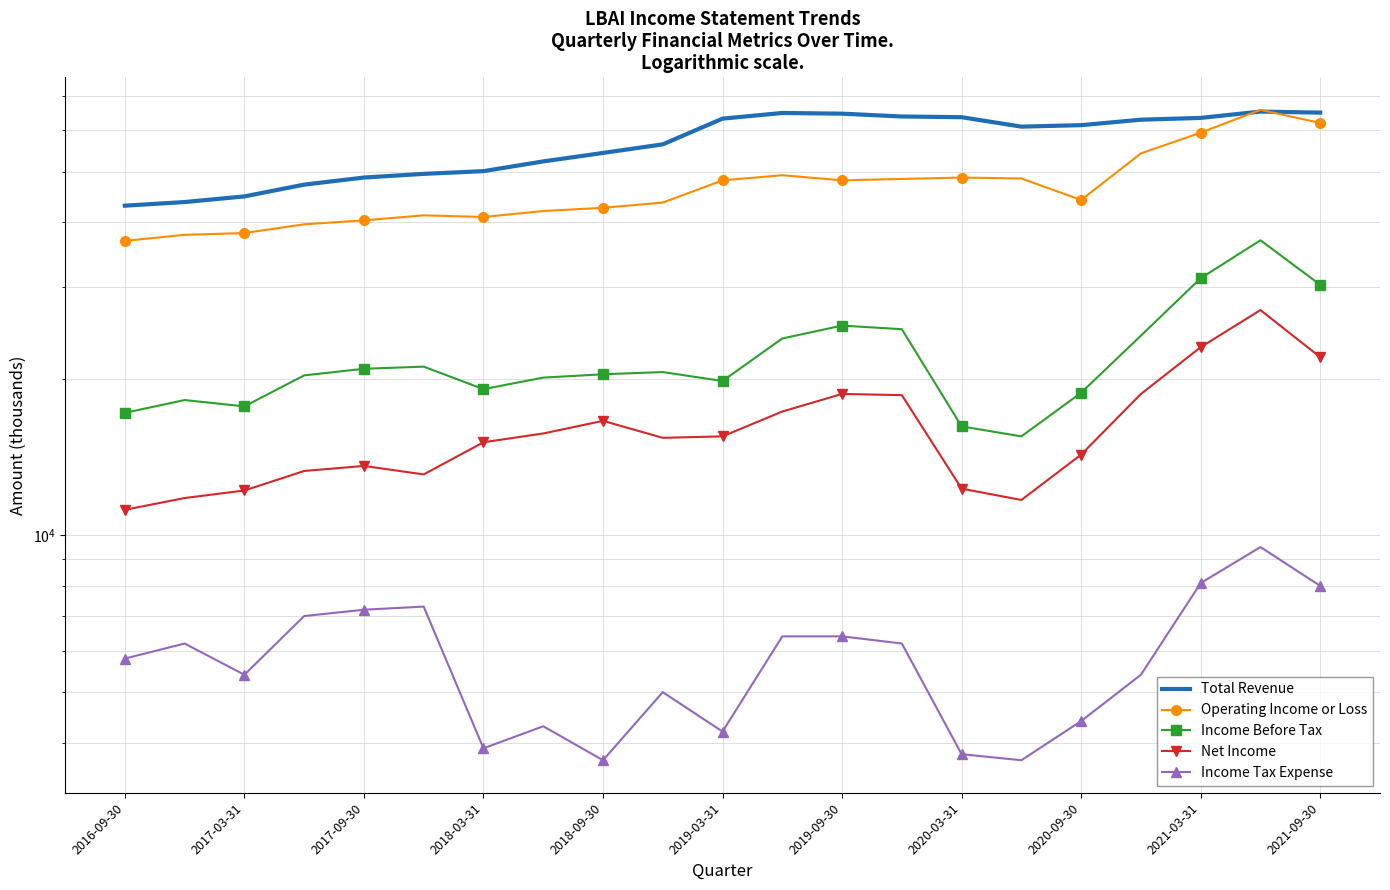

Reading left to right, extract all data points from this chart.

Total Revenue: 43000	43700	44800	47200	48700	49500	50100	52300	54300	56400	63200	64800	64600	63800	63600	61000	61400	62900	63400	65200	64900
Operating Income or Loss: 36800	37800	38100	39600	40300	41200	40900	42000	42600	43600	48100	49200	48100	48400	48700	48500	44100	54200	59400	65700	62000
Income Before Tax: 17200	18200	17700	20300	20900	21100	19100	20100	20400	20600	19800	23900	25300	24900	16200	15500	18800	24200	31200	36900	30300
Net Income: 11200	11800	12200	13300	13600	13100	15100	15700	16600	15400	15500	17300	18700	18600	12300	11700	14300	18700	23000	27100	22000
Income Tax Expense: 5800	6200	5400	7000	7200	7300	3900	4300	3700	5000	4200	6400	6400	6200	3800	3700	4400	5400	8100	9500	8000